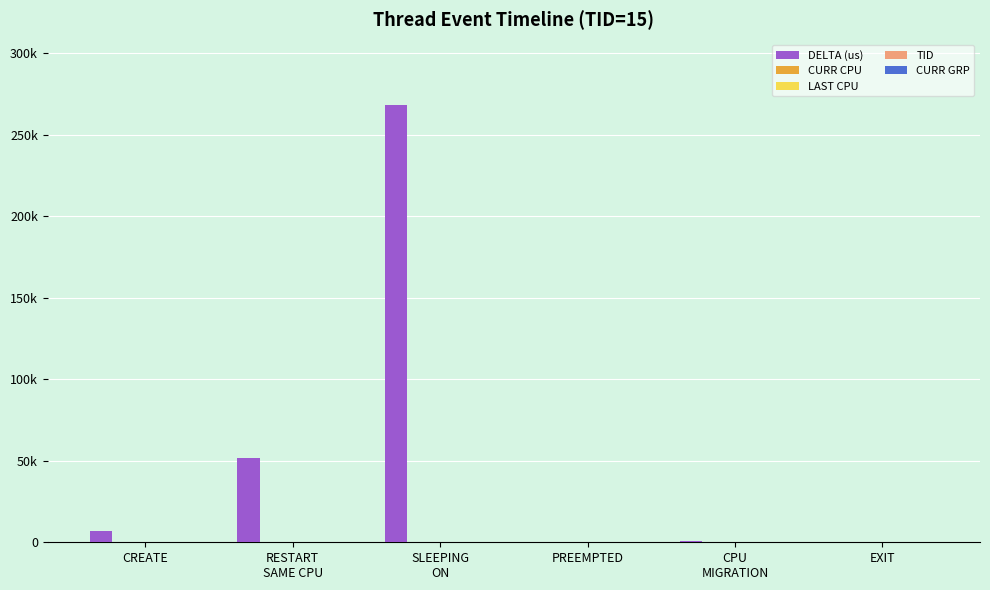

At which label does DELTA (us) first exceed 6656?

RESTART
SAME CPU